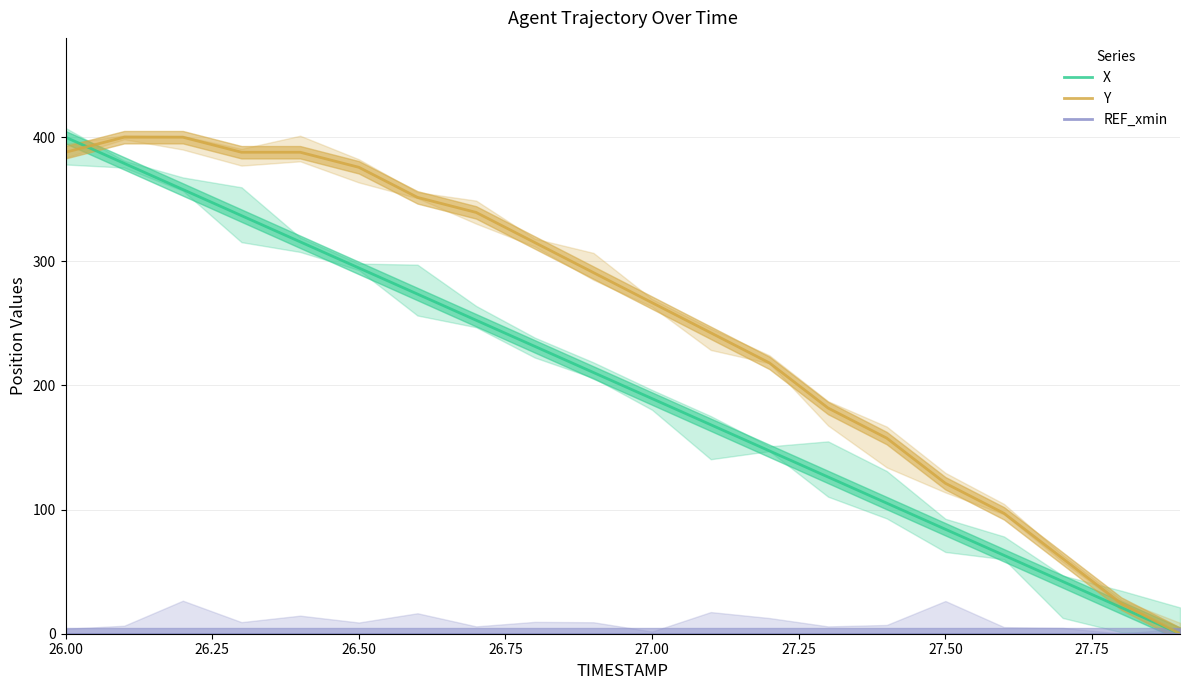

Reading right to left, transcribe all the data shown in this chart.

X: 0.0	21.0	42.1	63.1	84.2	105.2	126.3	147.3	168.4	189.4	210.4	231.5	252.5	273.6	294.7	315.7	336.8	357.9	378.9	400.0
Y: 0.0	24.2	60.6	97.0	121.2	157.6	181.8	218.2	242.4	266.7	290.9	315.2	339.4	351.5	375.8	387.9	387.9	400.0	400.0	387.9
REF_xmin: 0.0	0.0	0.0	0.0	0.0	0.0	0.0	0.0	0.0	0.0	0.0	0.0	0.0	0.0	0.0	0.0	0.0	0.0	0.0	0.0